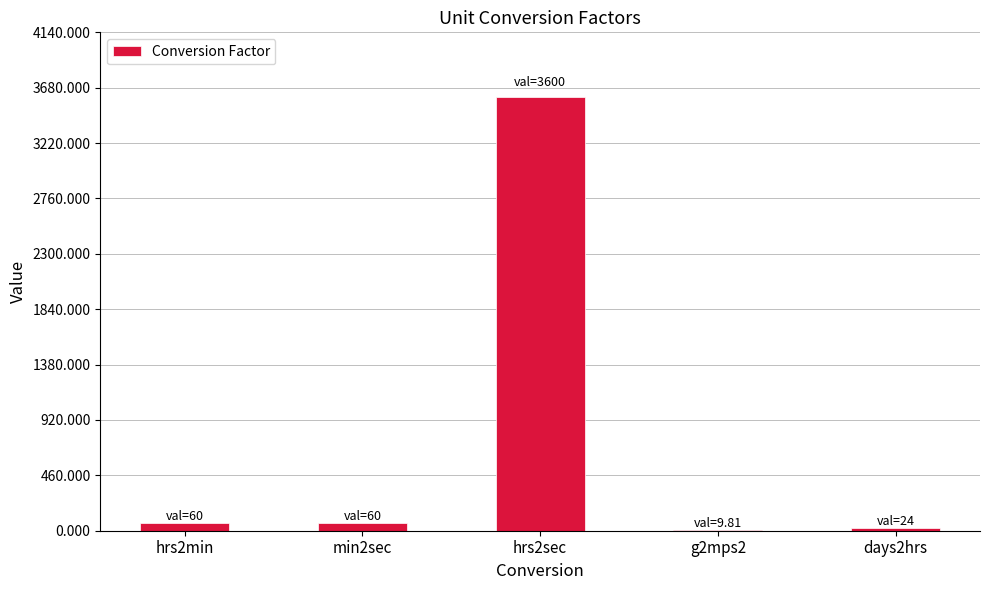

What is the ratio of the value at hrs2min to the value at days2hrs?

2.5